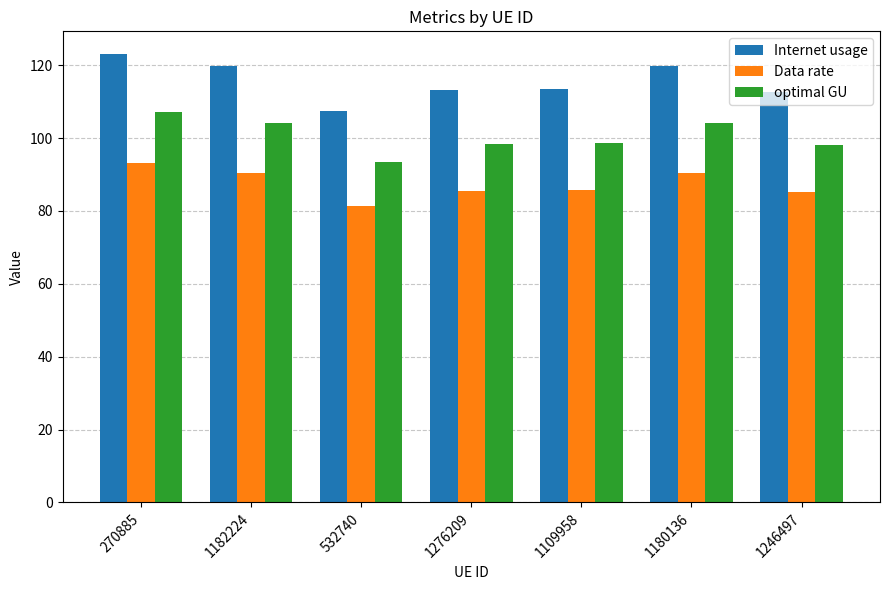

List the series in order of their overall mean, lowest first.

Data rate, optimal GU, Internet usage